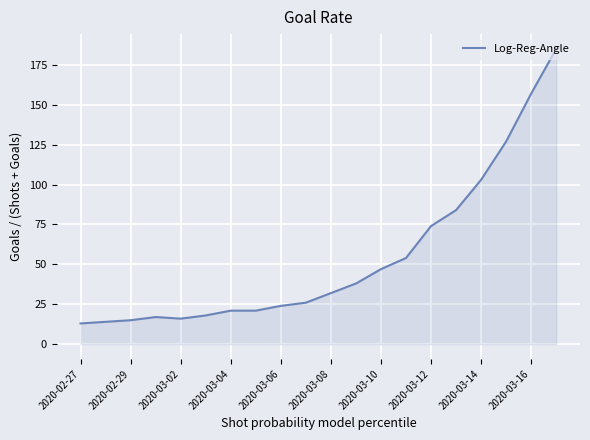

Does the chart have visible grid lines?

Yes